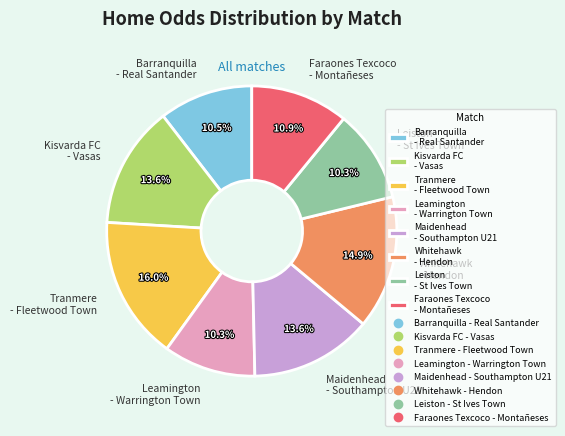

Does Whitehawk - Hendon represent more than half of the total?

No